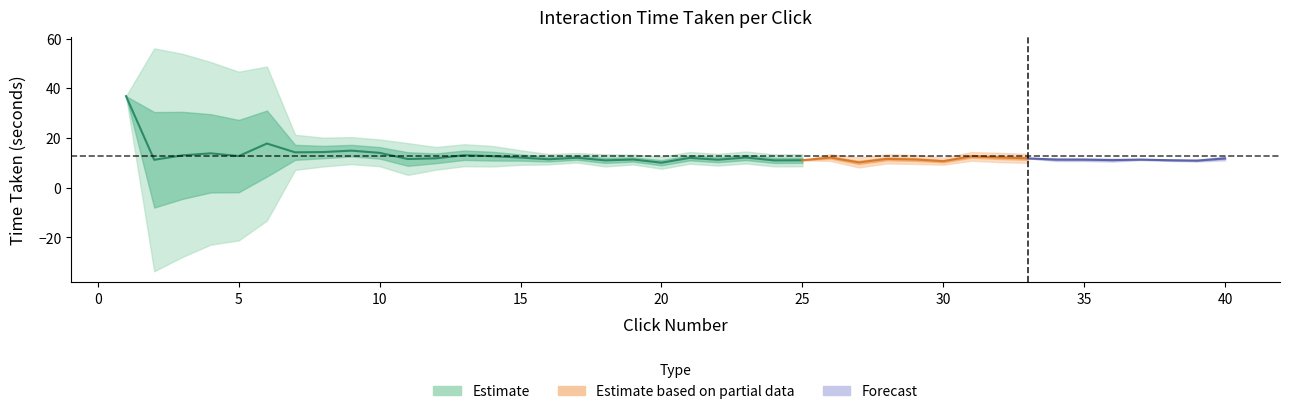

Rank the categories by value from highest to lowest.

1, 6, 9, 8, 7, 10, 4, 13, 3, 5, 14, 31, 32, 23, 15, 26, 17, 21, 12, 33, 40, 28, 11, 16, 29, 19, 34, 37, 35, 22, 2, 36, 38, 25, 18, 24, 39, 30, 27, 20